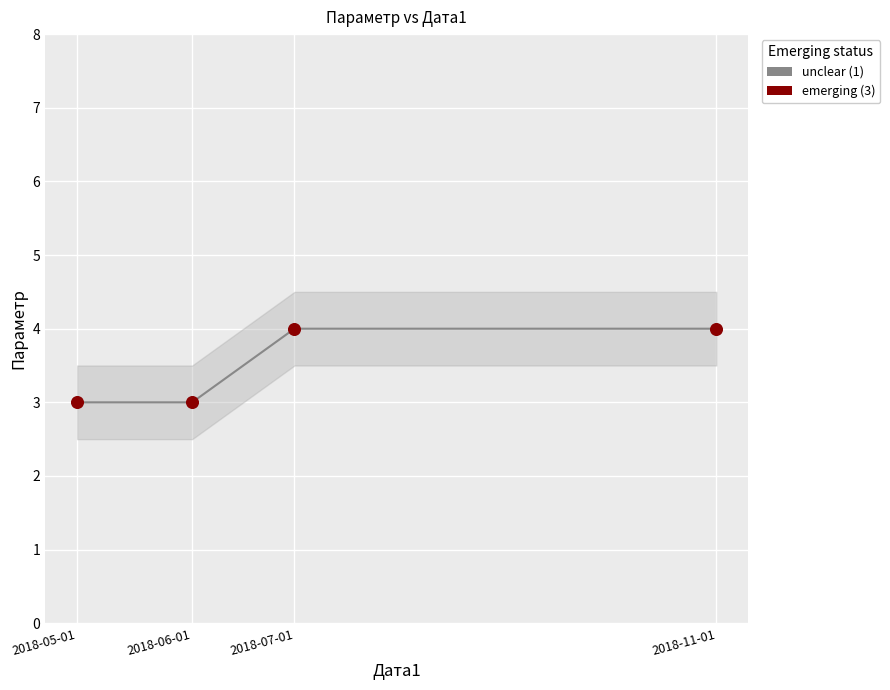

Which series has the widest spread of Y values?

unclear (1)